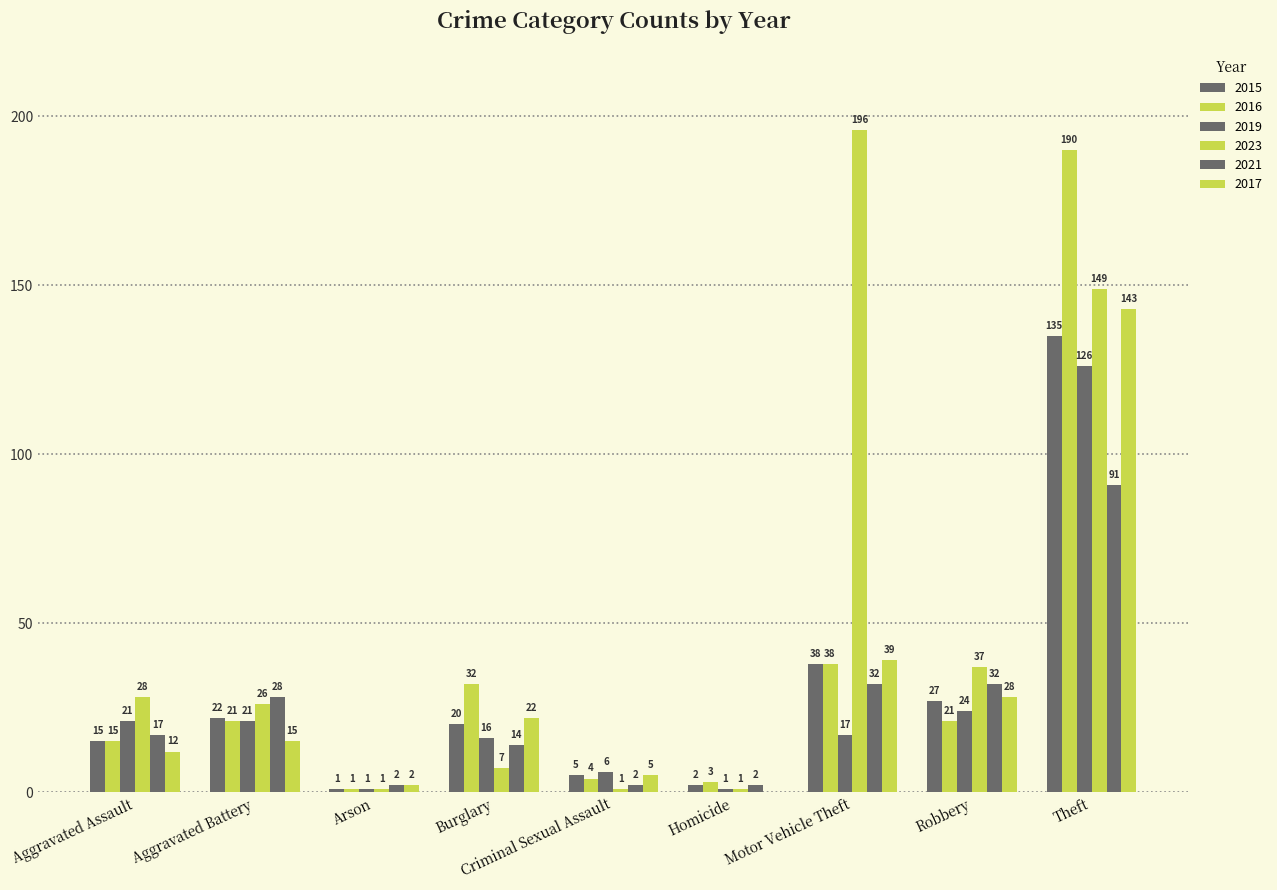

What is the label of the 7th bar from the left?

Motor Vehicle Theft